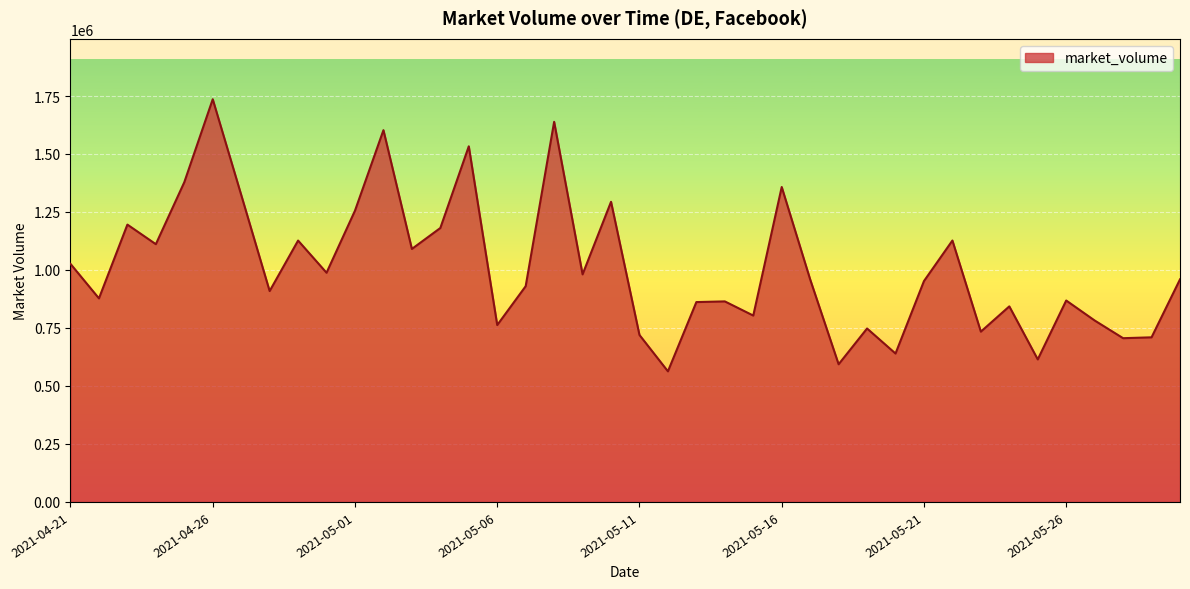

What is the maximum value shown in the chart?

1736019